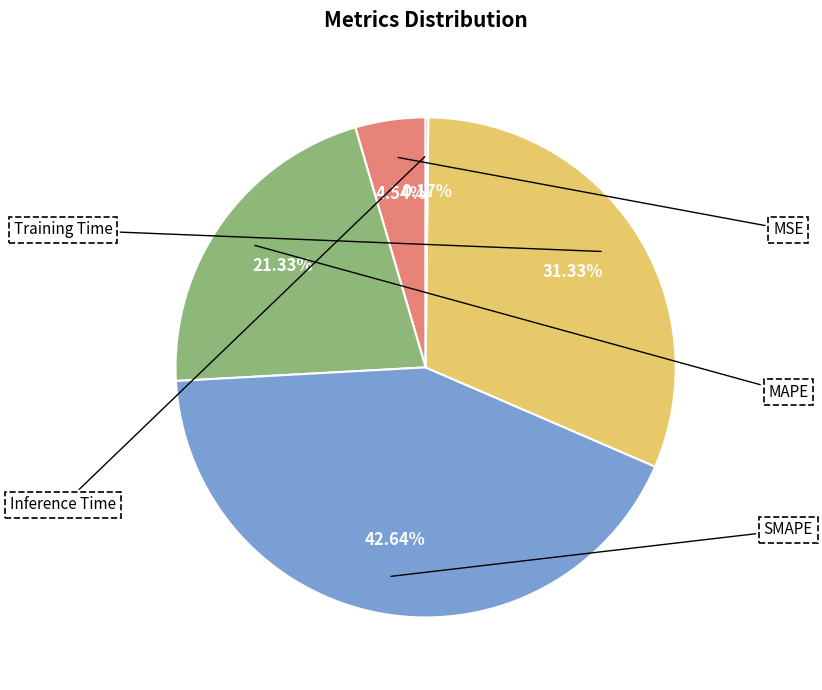

To the nearest percent, what is the difference between the largest and smallest slice percentages?

42%